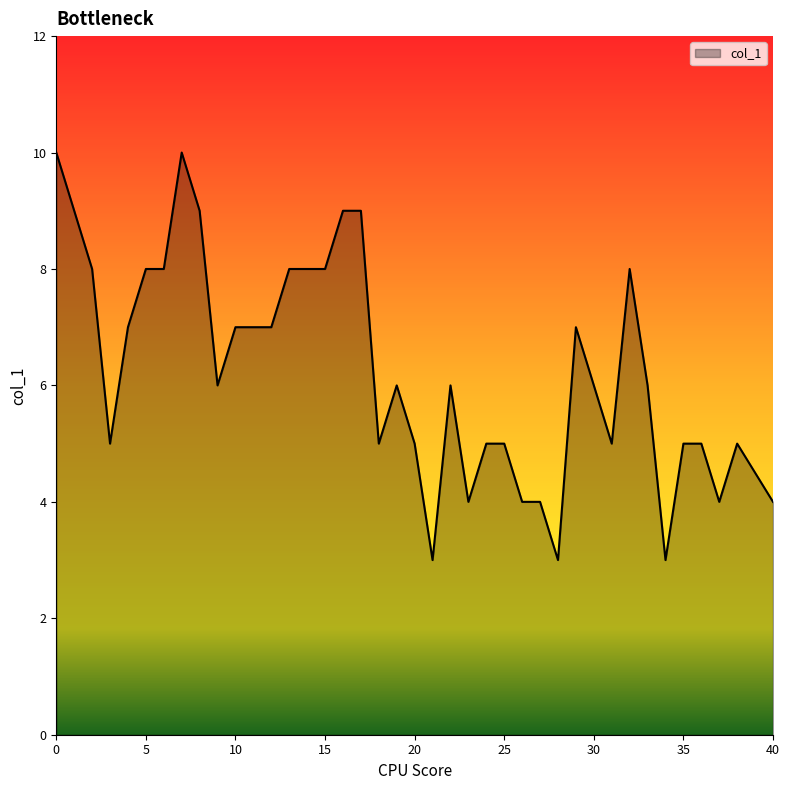

What is the maximum value shown in the chart?

10